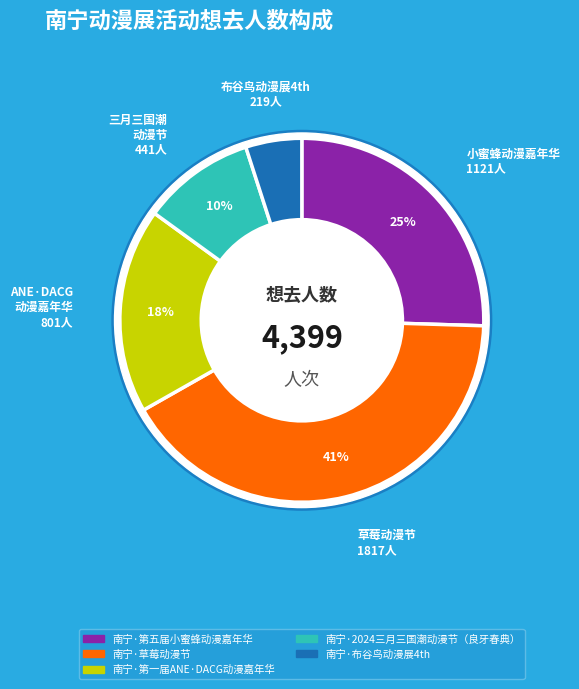

Which category has the smallest portion of the pie?

南宁·布谷鸟动漫展4th